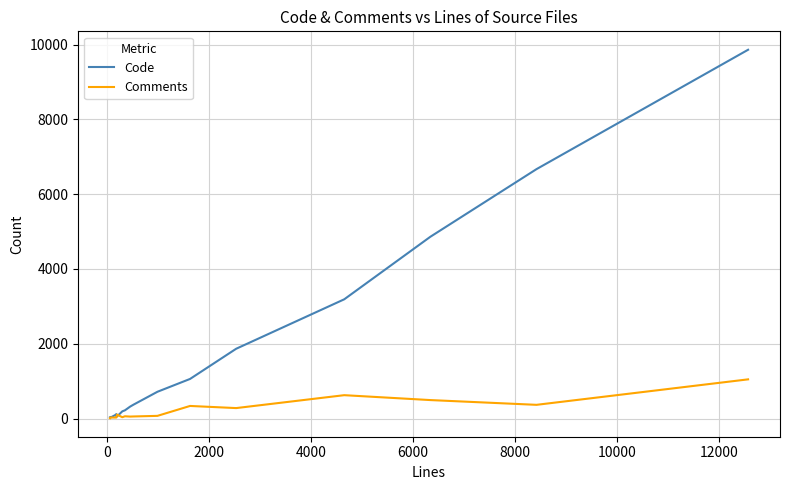

Rank the series by their maximum value, from lowest to highest.

Comments, Code